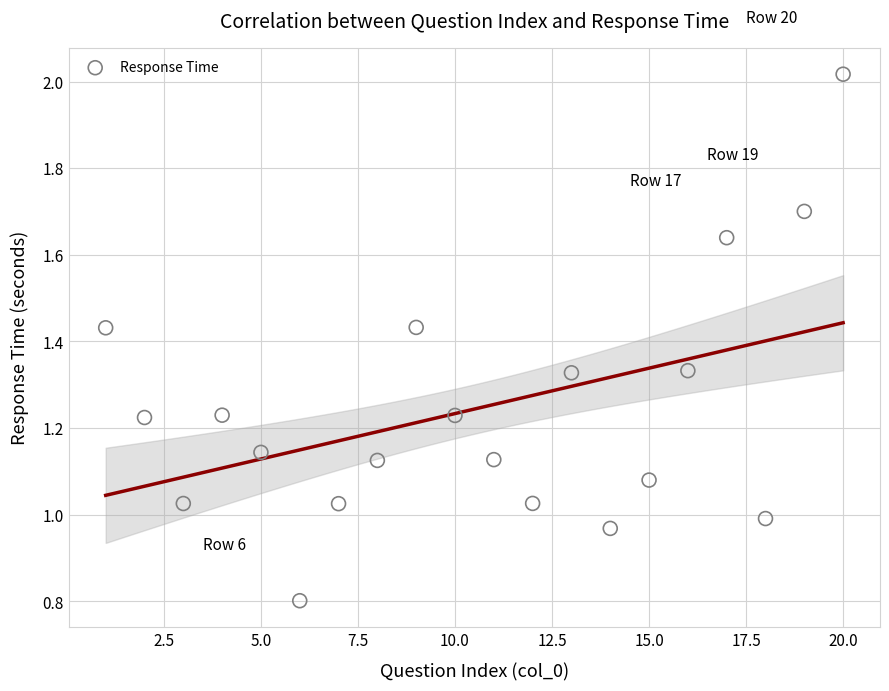

What is the range of X values (max minus min)?

19.0